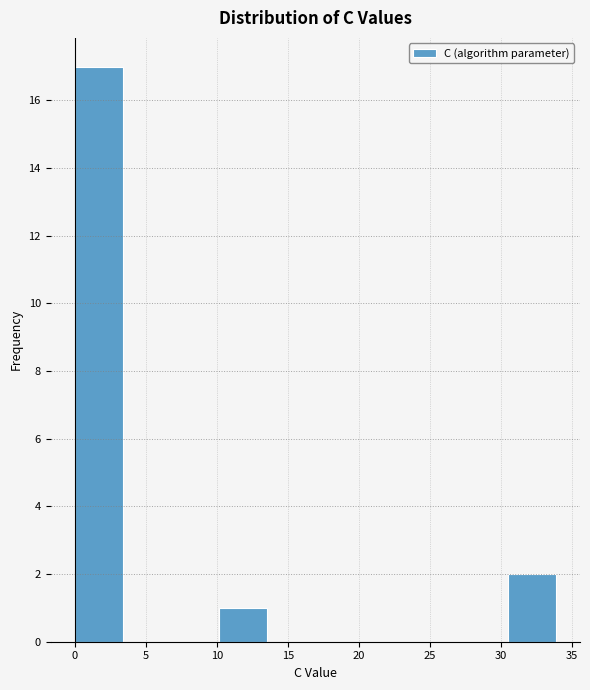

Reading left to right, transcribe this chart: for each bar, give the range it covers on the x-axis and its height. Neither the bar edges nor the heights are printed on the chart, so give them approximately, as read against the axes.

0.0 to 3.5: 17
3.5 to 7.0: 0
7.0 to 10.0: 0
10.0 to 13.5: 1
13.5 to 17.0: 0
17.0 to 20.5: 0
20.5 to 23.5: 0
23.5 to 27.0: 0
27.0 to 30.5: 0
30.5 to 34.0: 2